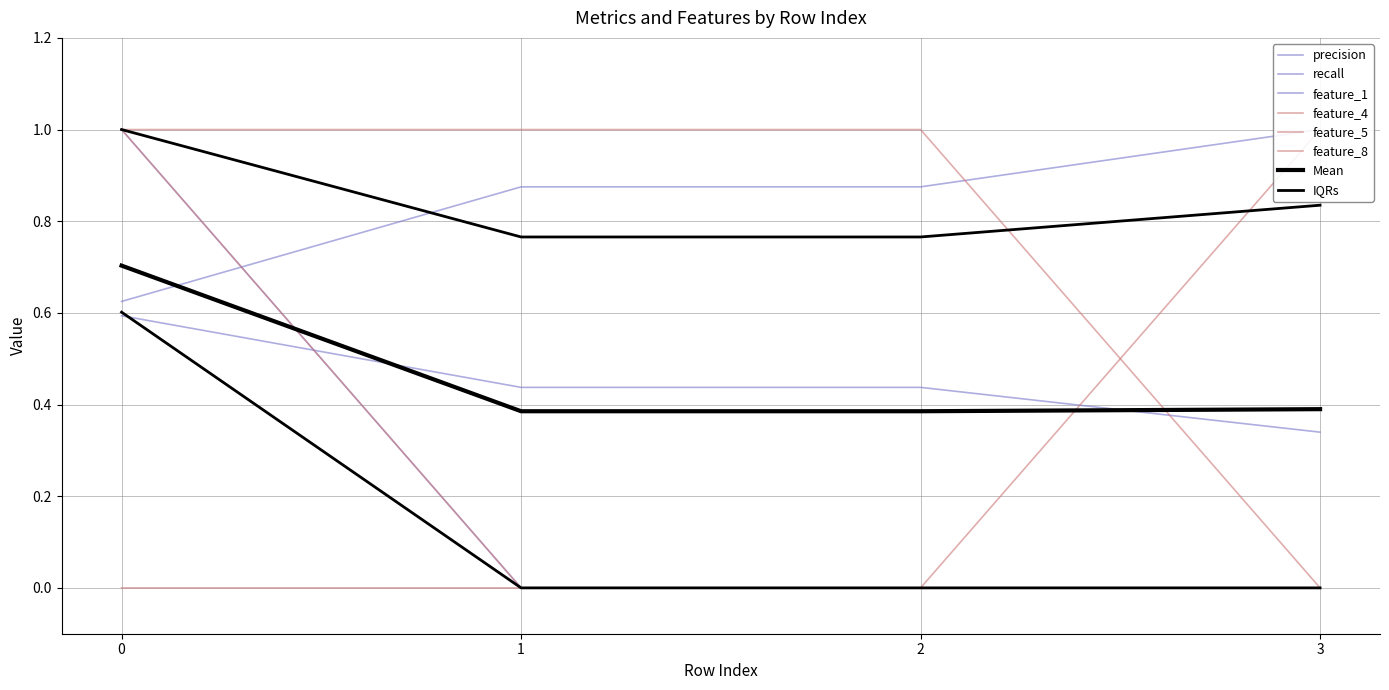

True or false: feature_8 and recall intersect in this chart.

True